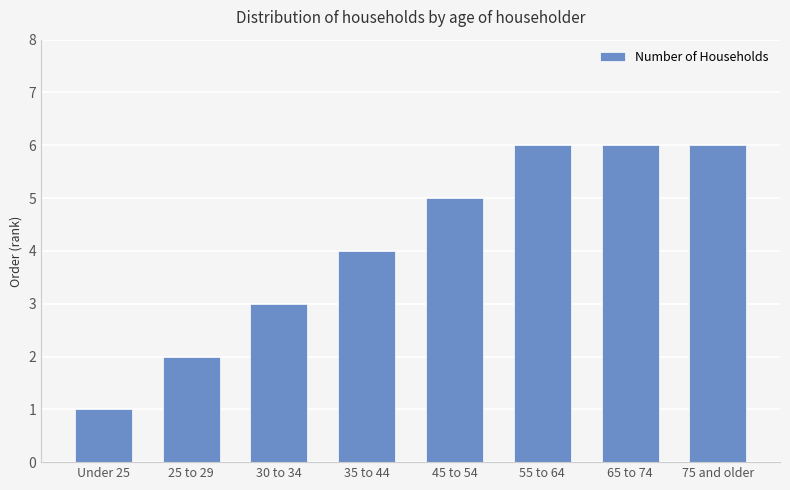

Which label corresponds to the smallest value in the chart?

Under 25